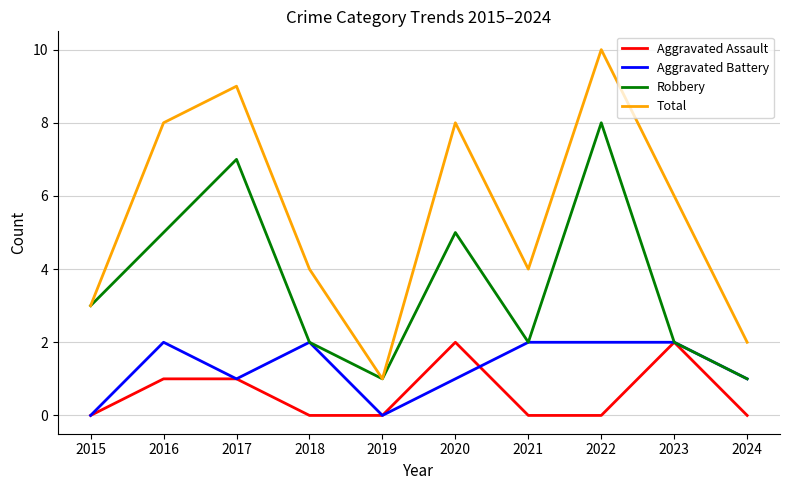

True or false: Total and Aggravated Battery cross at least once.

False